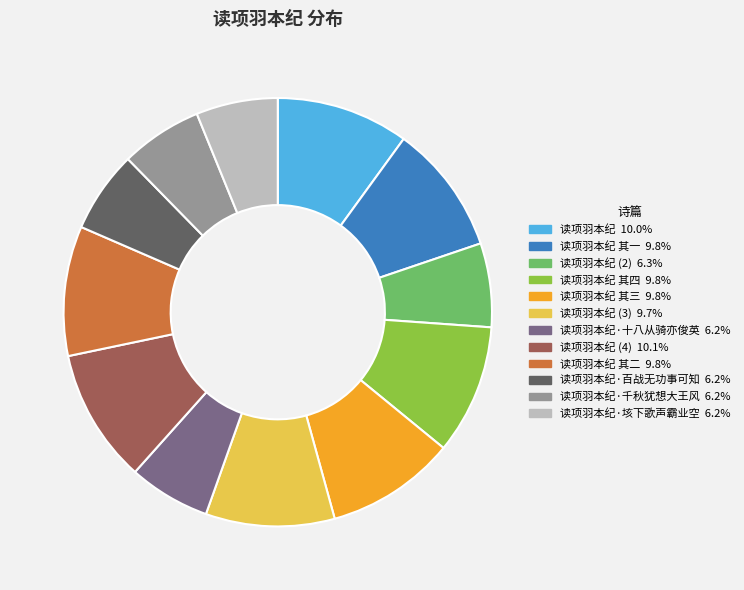

Is there any slice that represents more than half of the pie?

No